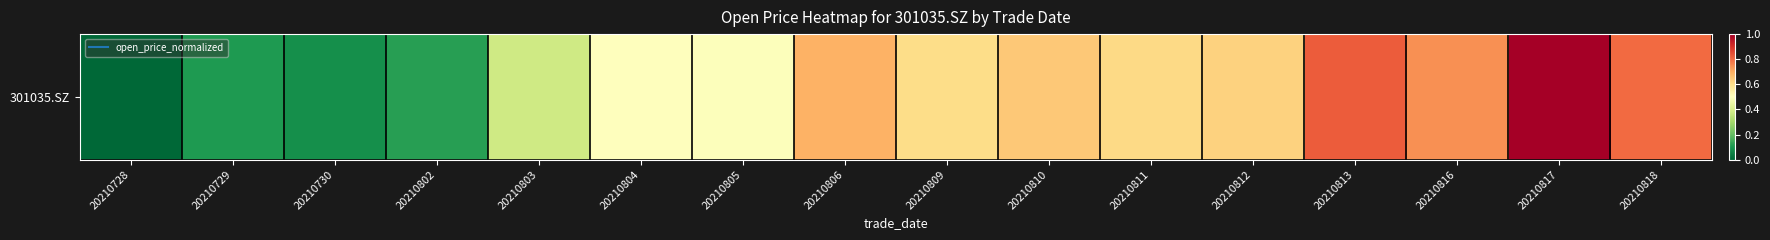

What value does the data have at 20210729?

0.1